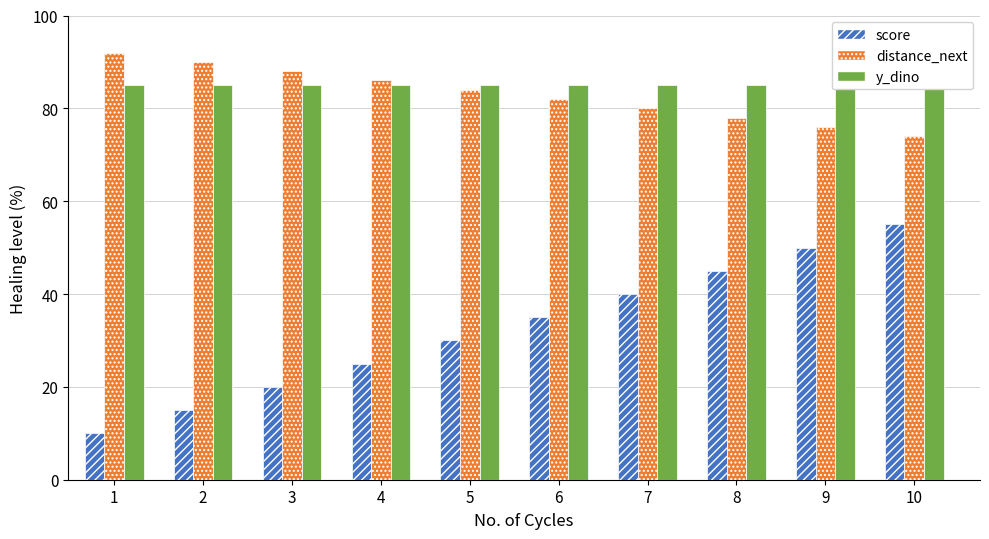

At which category does the chart reach its peak across all series?

1